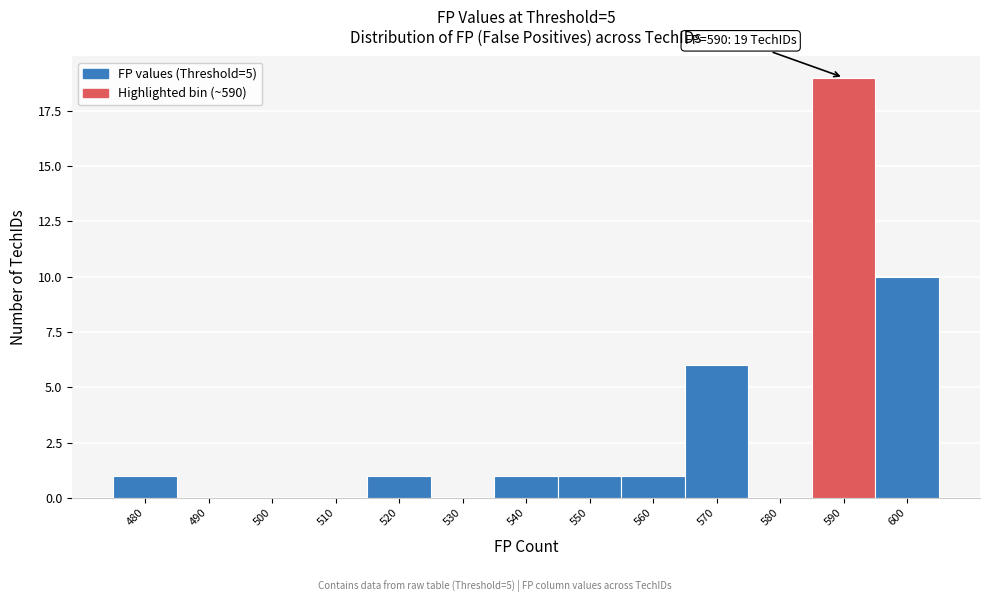

Reading left to right, extract all data points from this chart.

480=1	490=0	500=0	510=0	520=1	530=0	540=1	550=1	560=1	570=6	580=0	590=19	600=10